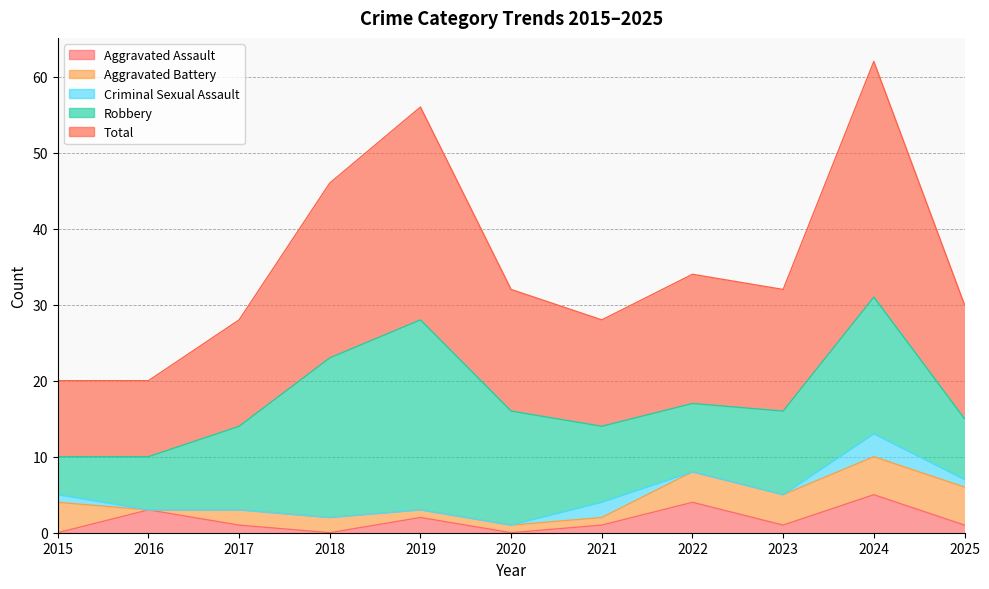

True or false: Robbery and Total intersect in this chart.

False